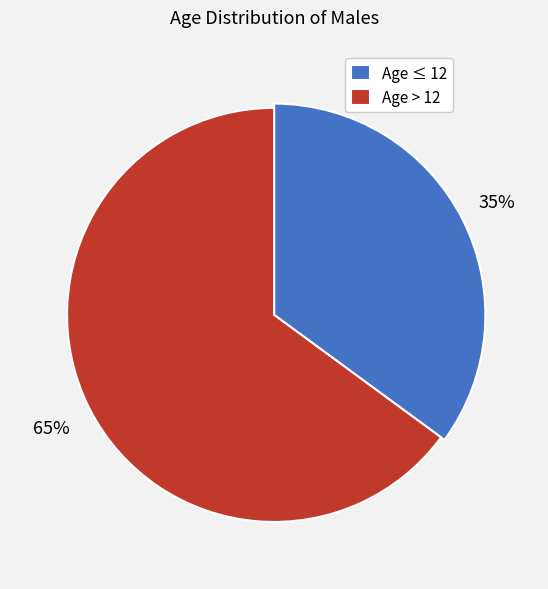

The Philip slice represents 22% of the pie. True or false?

False